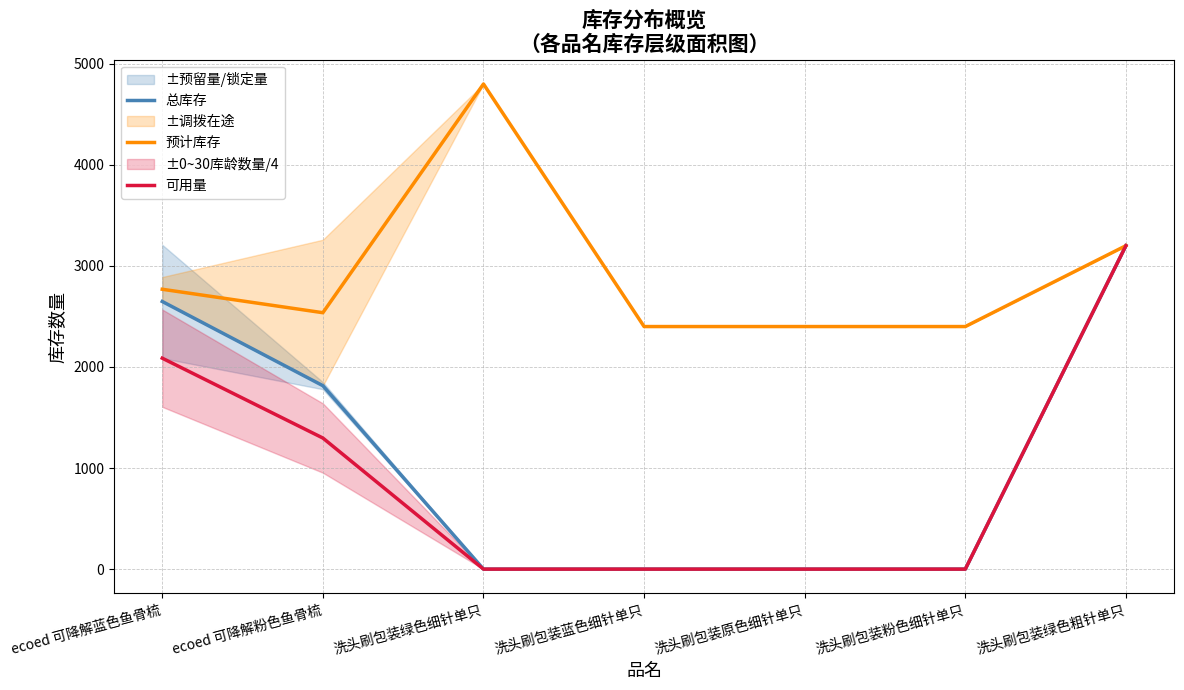

Where is 总库存 nearest to the value 1600?

ecoed 可降解粉色鱼骨梳